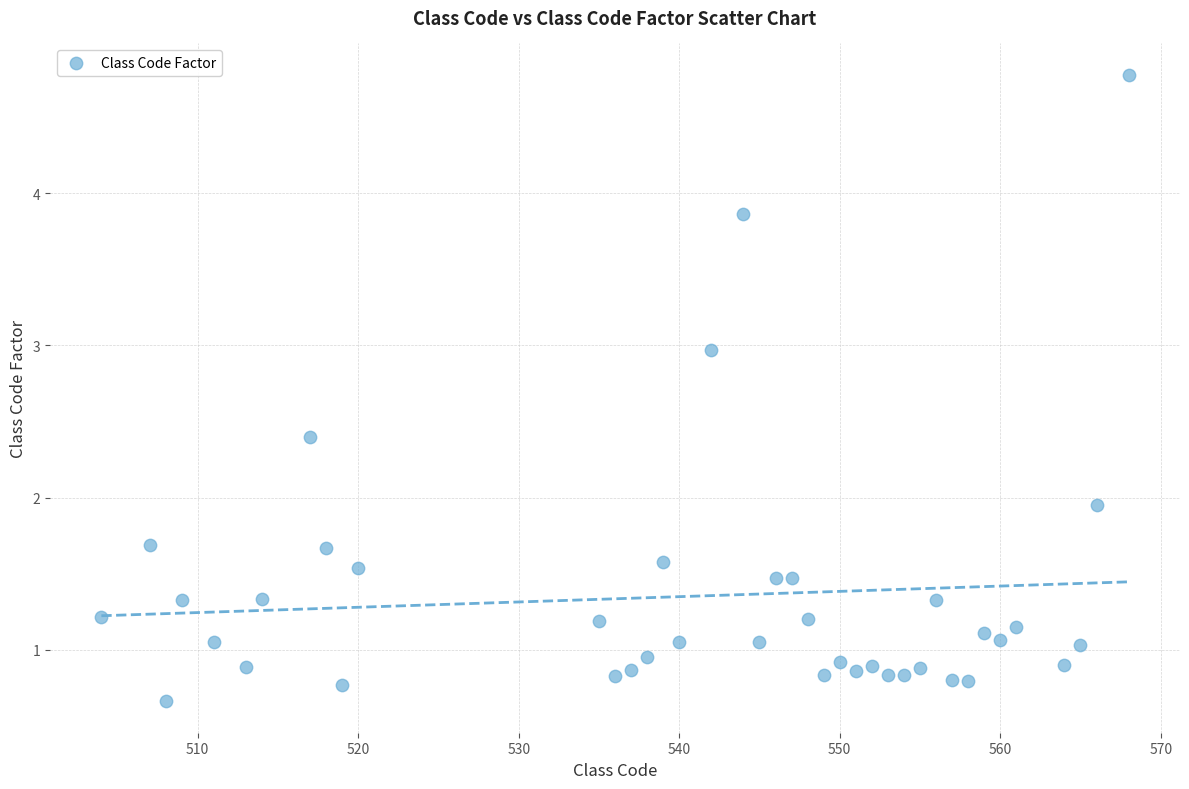

What is the range of X values (max minus min)?

64.0